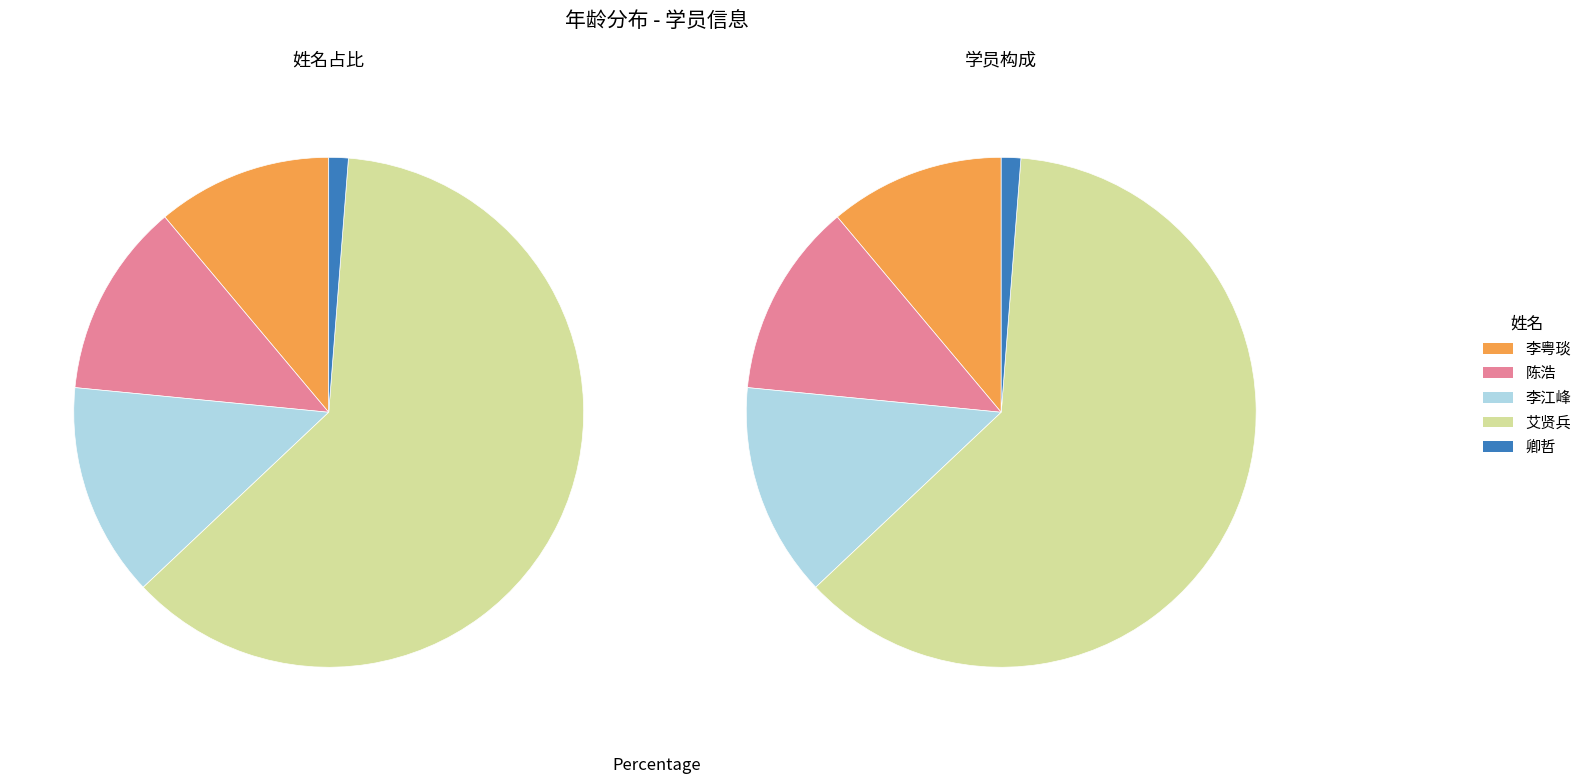

Which slice represents more than half of the pie?

艾贤兵